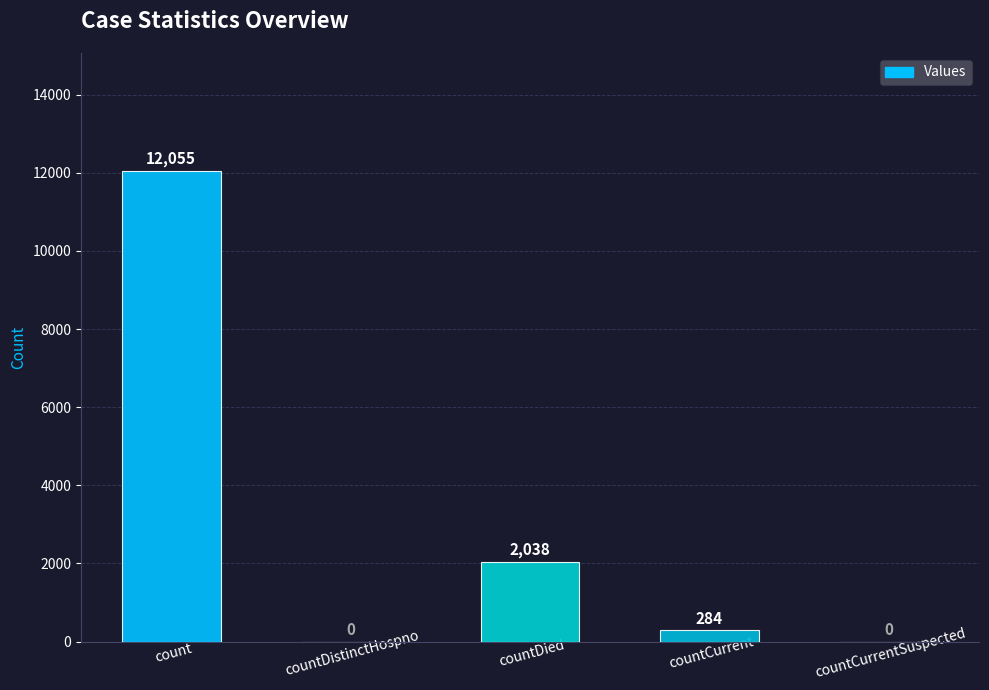

Reading right to left, transcribe all the data shown in this chart.

0	284	2038	0	12055